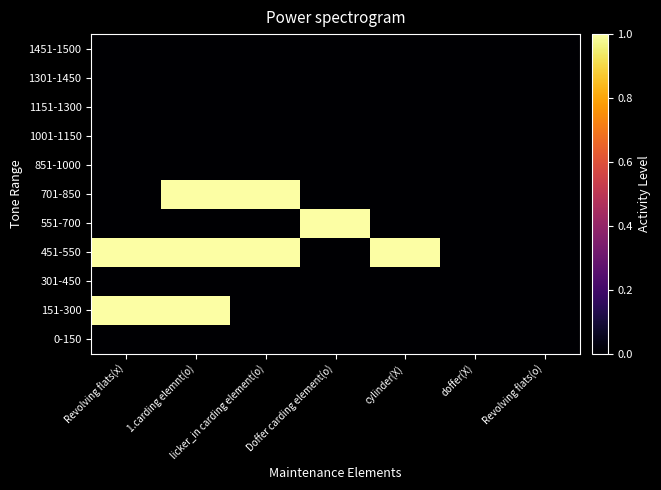

Reading left to right, extract all data points from this chart.

0-150: Revolving flats(x)=0	1.carding elemnt(o)=0	licker_in carding element(o)=0	Doffer carding element(o)=0	cylinder(X)=0	doffer(X)=0	Revolving flats(o)=0
151-300: Revolving flats(x)=1	1.carding elemnt(o)=1	licker_in carding element(o)=0	Doffer carding element(o)=0	cylinder(X)=0	doffer(X)=0	Revolving flats(o)=0
301-450: Revolving flats(x)=0	1.carding elemnt(o)=0	licker_in carding element(o)=0	Doffer carding element(o)=0	cylinder(X)=0	doffer(X)=0	Revolving flats(o)=0
451-550: Revolving flats(x)=1	1.carding elemnt(o)=1	licker_in carding element(o)=1	Doffer carding element(o)=0	cylinder(X)=1	doffer(X)=0	Revolving flats(o)=0
551-700: Revolving flats(x)=0	1.carding elemnt(o)=0	licker_in carding element(o)=0	Doffer carding element(o)=1	cylinder(X)=0	doffer(X)=0	Revolving flats(o)=0
701-850: Revolving flats(x)=0	1.carding elemnt(o)=1	licker_in carding element(o)=1	Doffer carding element(o)=0	cylinder(X)=0	doffer(X)=0	Revolving flats(o)=0
851-1000: Revolving flats(x)=0	1.carding elemnt(o)=0	licker_in carding element(o)=0	Doffer carding element(o)=0	cylinder(X)=0	doffer(X)=0	Revolving flats(o)=0
1001-1150: Revolving flats(x)=0	1.carding elemnt(o)=0	licker_in carding element(o)=0	Doffer carding element(o)=0	cylinder(X)=0	doffer(X)=0	Revolving flats(o)=0
1151-1300: Revolving flats(x)=0	1.carding elemnt(o)=0	licker_in carding element(o)=0	Doffer carding element(o)=0	cylinder(X)=0	doffer(X)=0	Revolving flats(o)=0
1301-1450: Revolving flats(x)=0	1.carding elemnt(o)=0	licker_in carding element(o)=0	Doffer carding element(o)=0	cylinder(X)=0	doffer(X)=0	Revolving flats(o)=0
1451-1500: Revolving flats(x)=0	1.carding elemnt(o)=0	licker_in carding element(o)=0	Doffer carding element(o)=0	cylinder(X)=0	doffer(X)=0	Revolving flats(o)=0